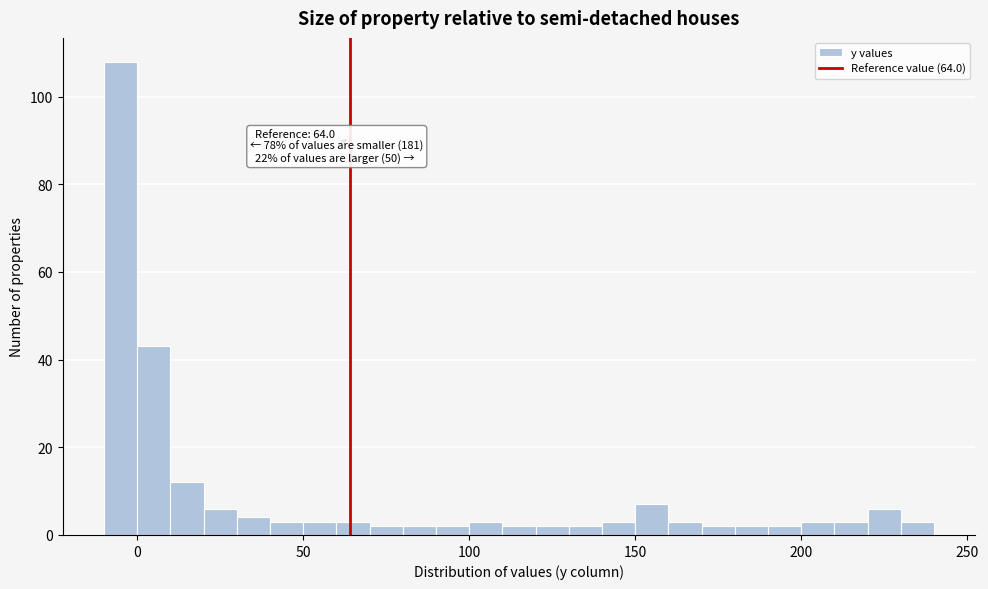

Read against the x-axis, roughly where is the centre of the tallest bar?

-5